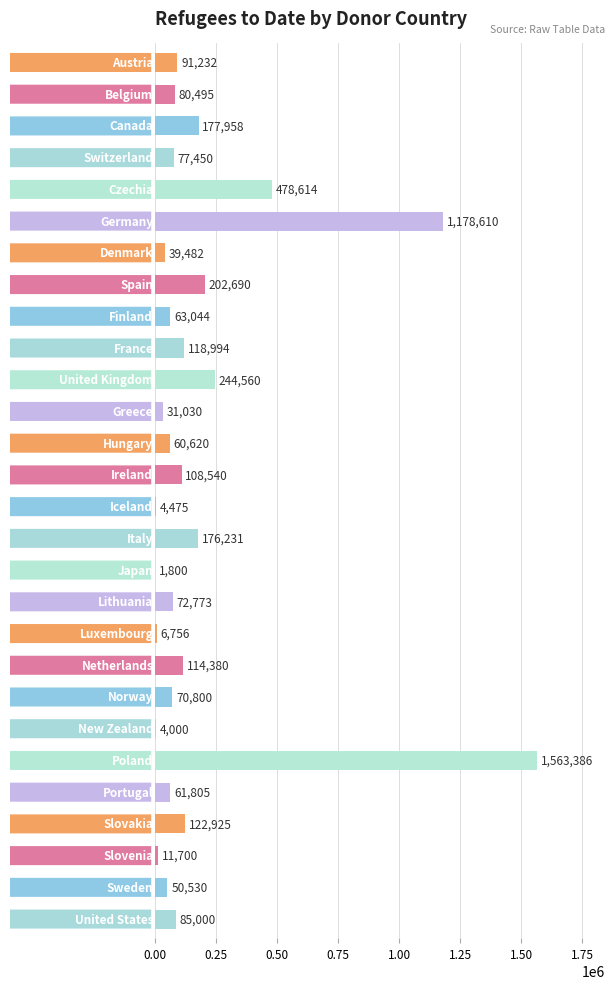

What is the greatest value displayed?

1563386